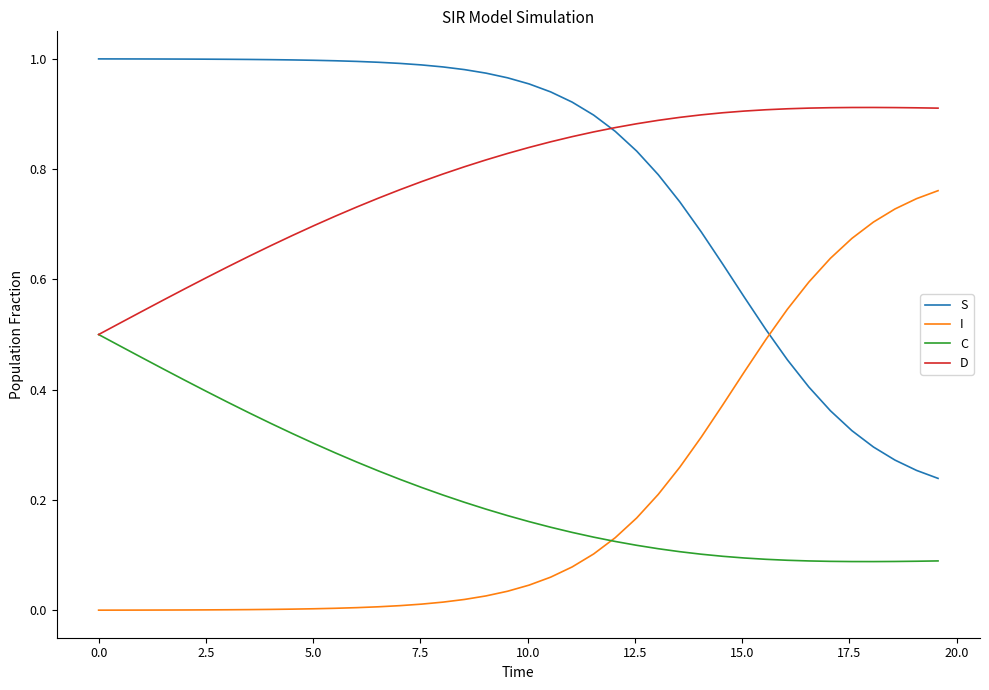

True or false: S and I cross at least once.

True